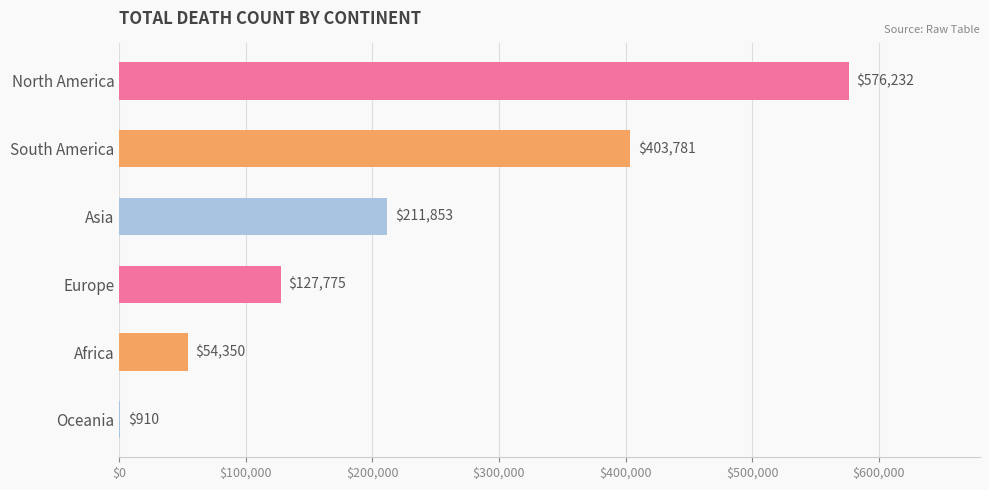

The value at South America is 127942. True or false?

False